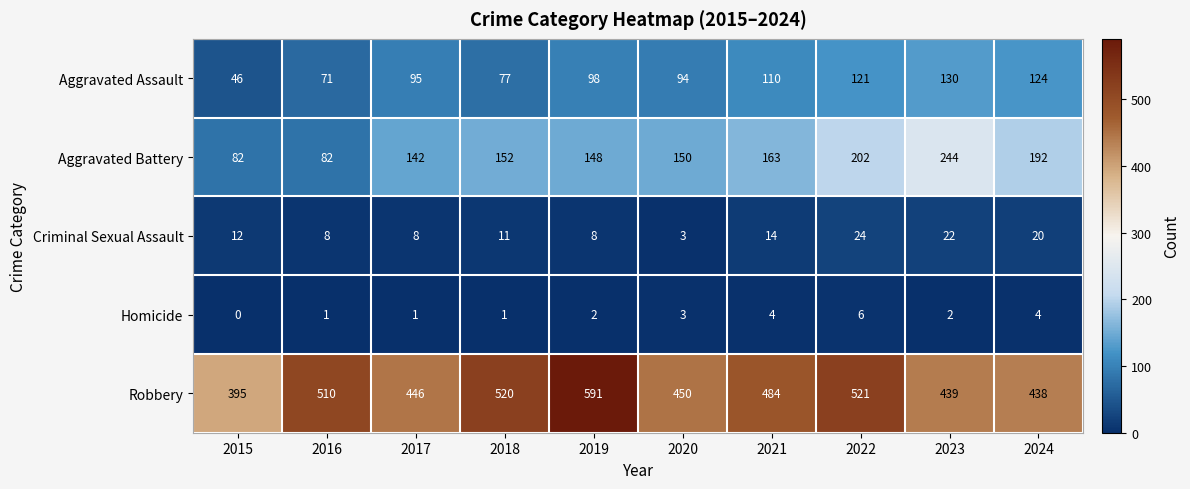

List the series in order of their peak value, lowest first.

Homicide, Criminal Sexual Assault, Aggravated Assault, Aggravated Battery, Robbery